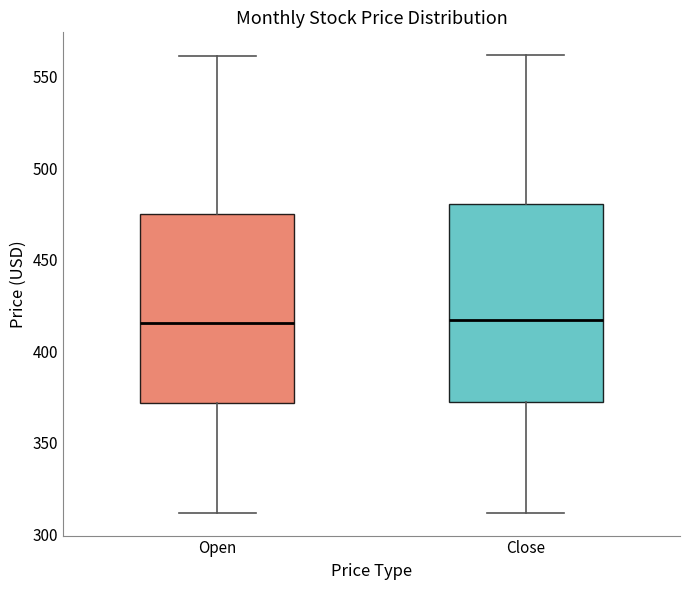

Reading left to right, read every box against the y-axis: the position of its median line, the range the box covers, and the ends of its whiskers. The values are not printed on the chart, so give them approximately, as read against the axis.

Open: median 415, box 370 to 475, whiskers 310 to 560
Close: median 415, box 370 to 480, whiskers 310 to 560